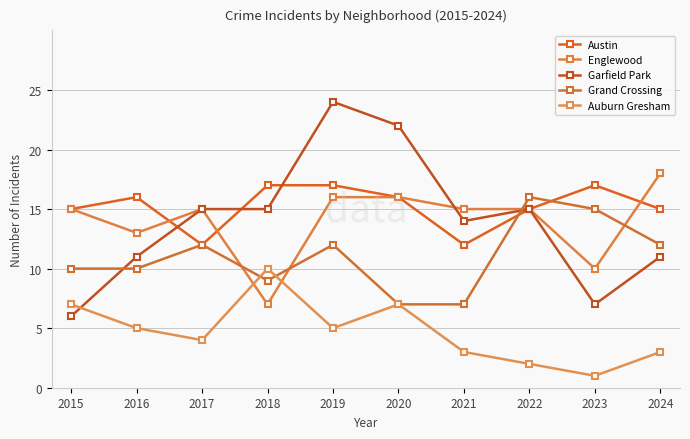

Which series has the largest range (max minus min)?

Garfield Park